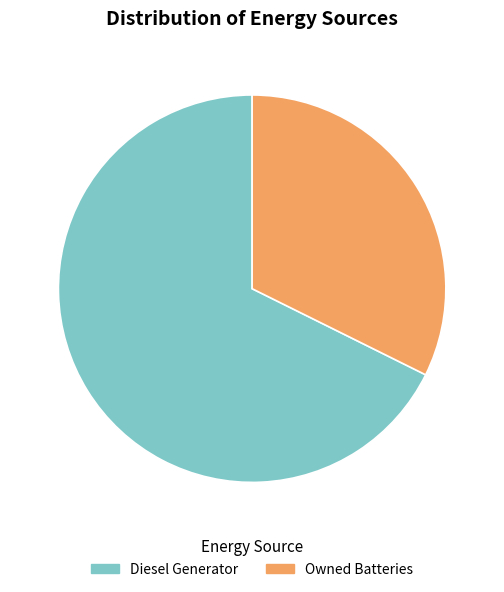

Count the number of slices in the pie.

2